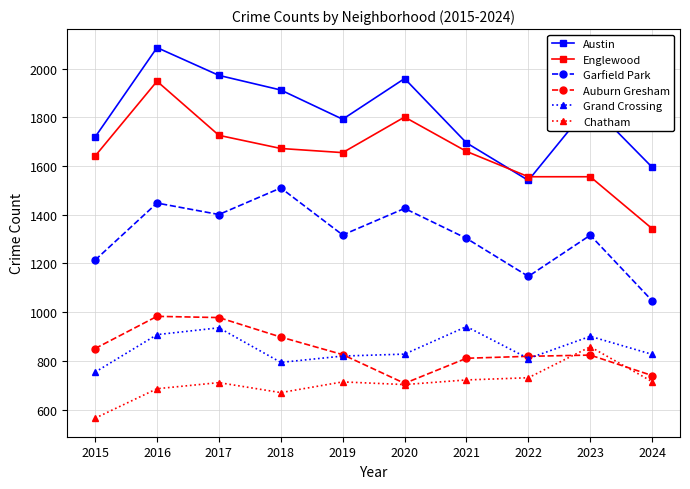

At how many categories does at least one series exceed 1654?

8